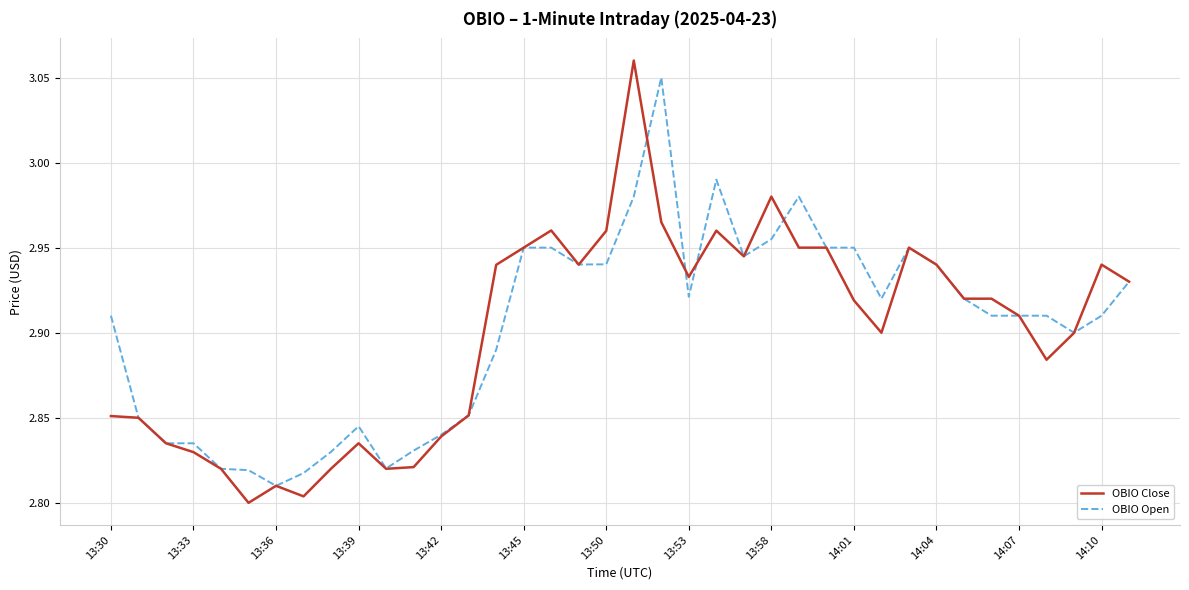

Which series has the largest range (max minus min)?

OBIO Close